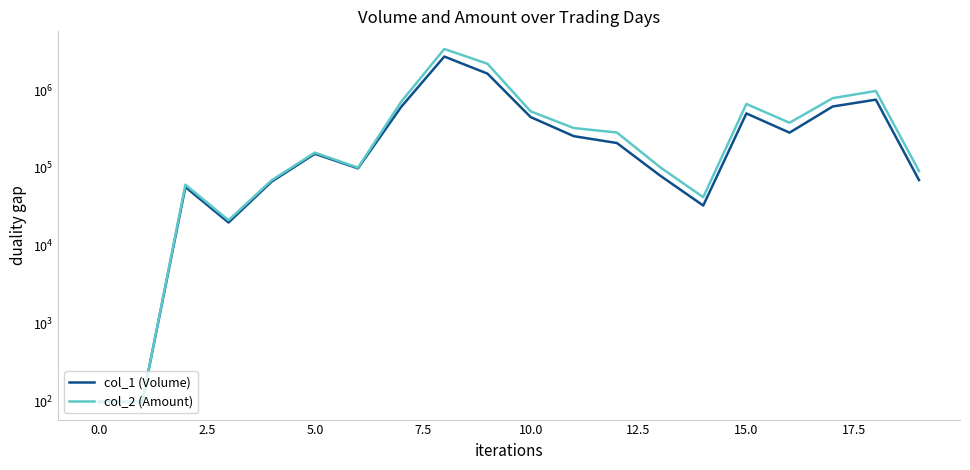

True or false: col_2 (Amount) and col_1 (Volume) cross at least once.

False